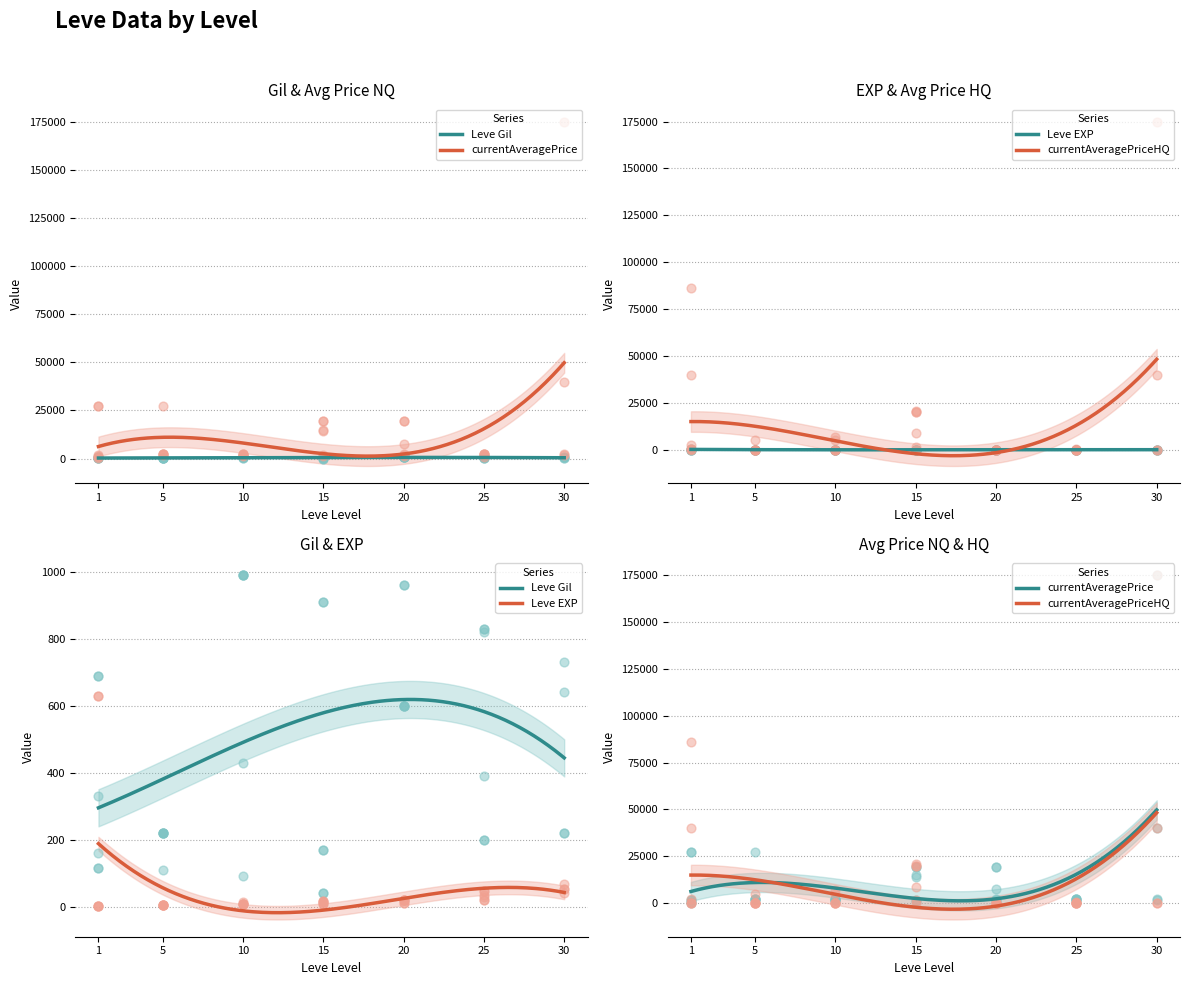

Which series reaches the minimum Y coordinate?

currentAveragePriceHQ